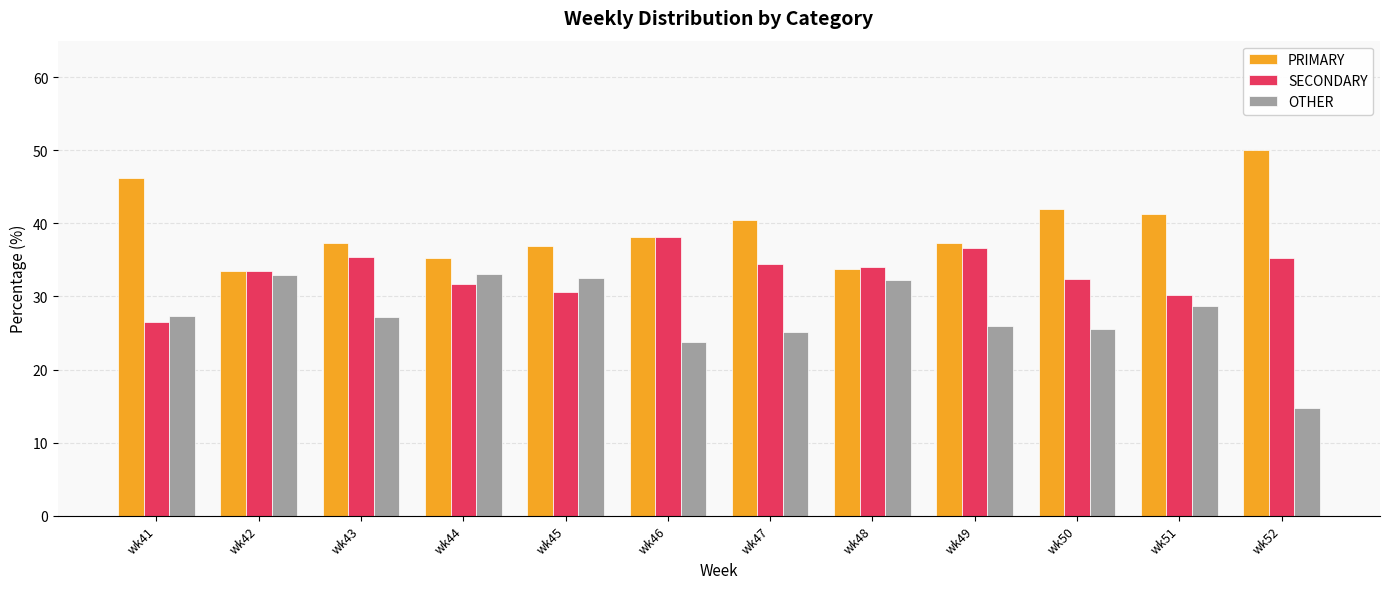

Rank the series by their average value, from lowest to highest.

OTHER, SECONDARY, PRIMARY